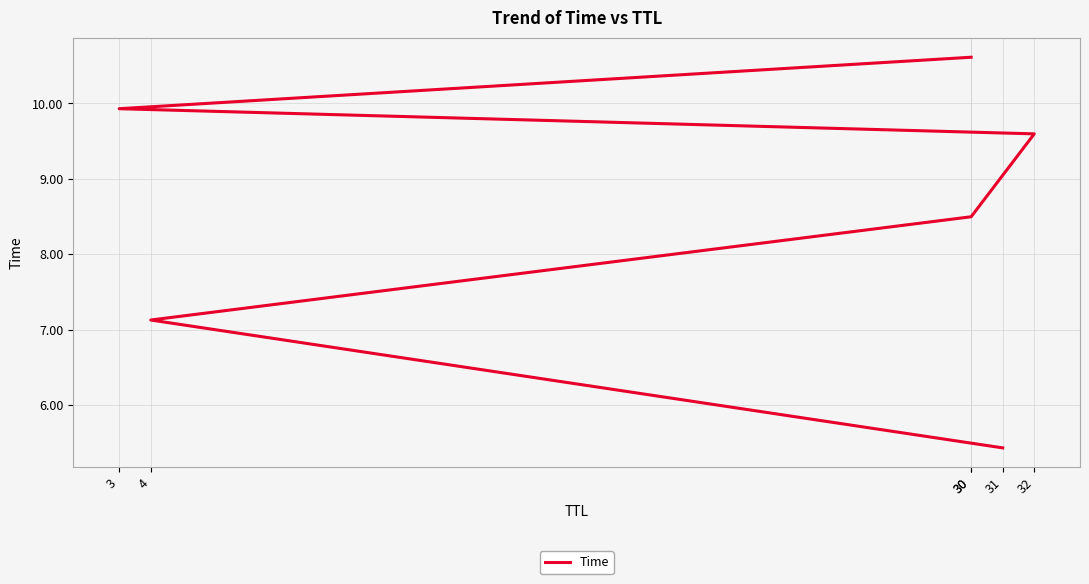

List the labels in order of value, largest first.

30, 3, 32, 30, 4, 31